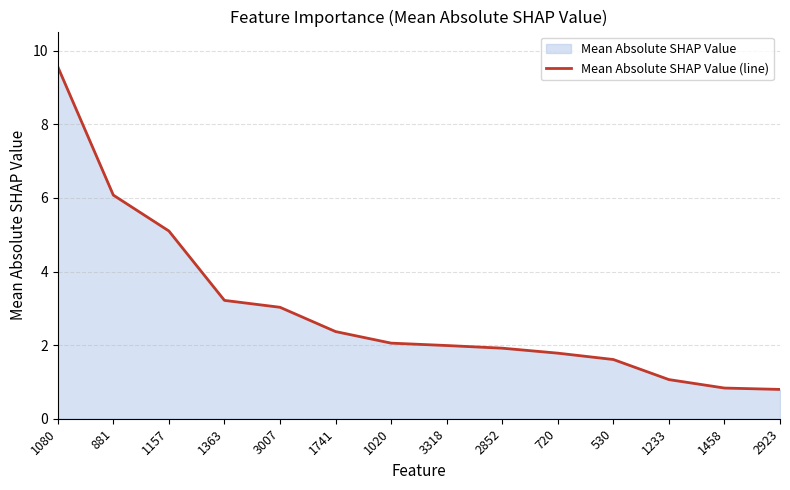

List the labels in order of value, smallest first.

2923, 1458, 1233, 530, 720, 2852, 3318, 1020, 1741, 3007, 1363, 1157, 881, 1080